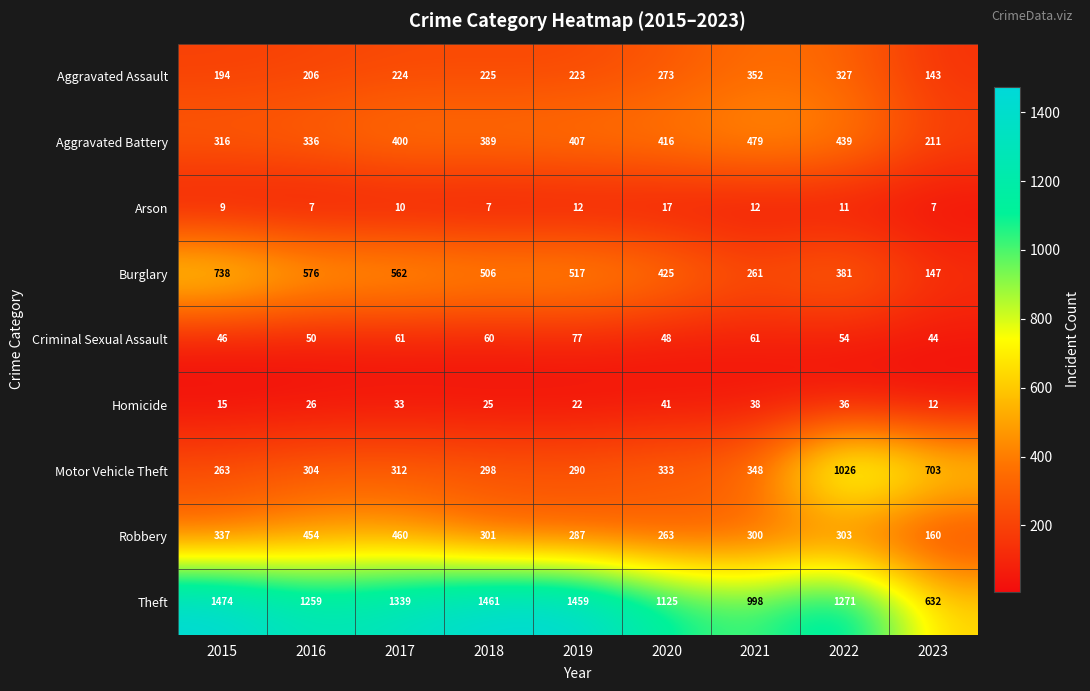

What is the approximate value of Aggravated Assault at 2021?

352